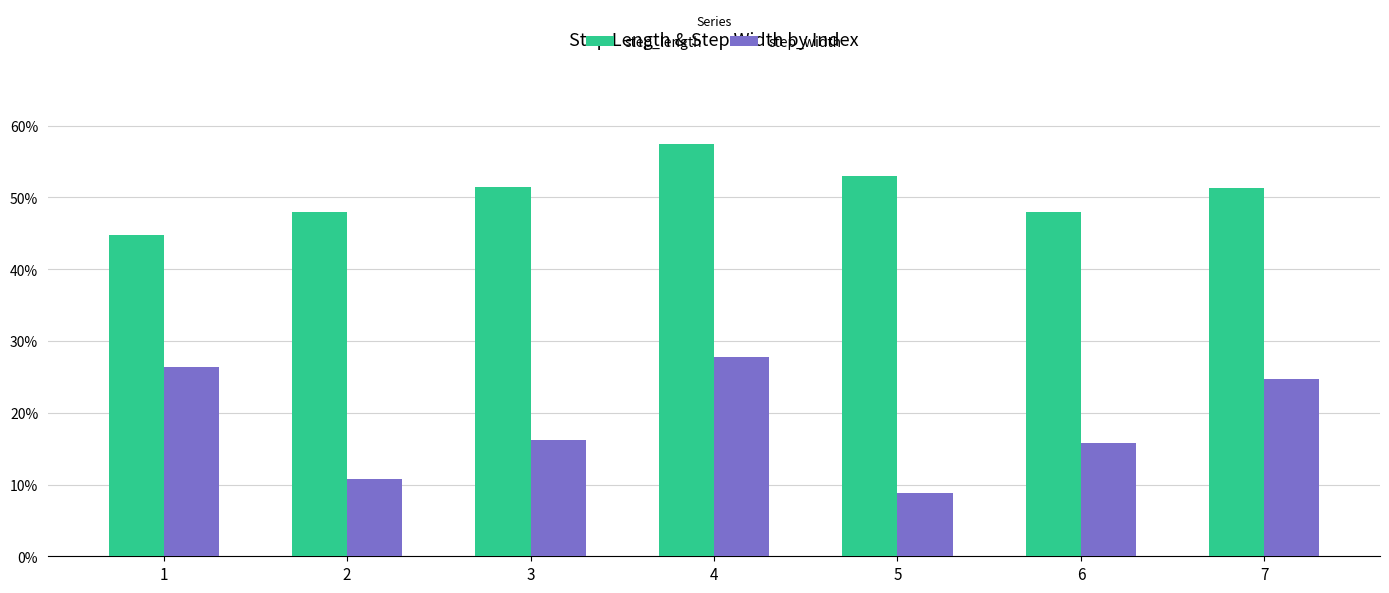

Which has a higher value, 1 or 4?

4